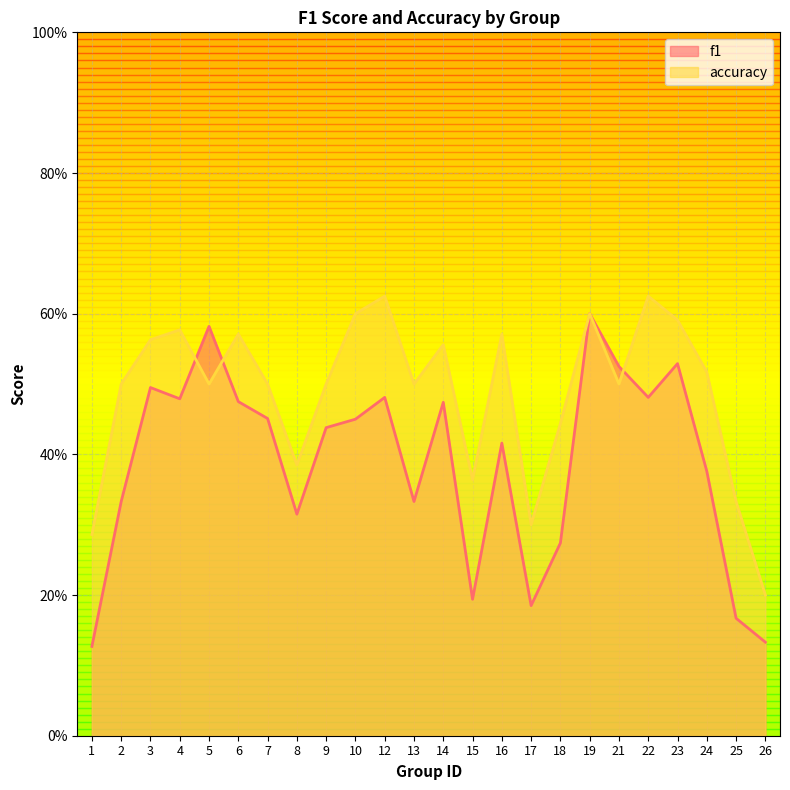

List the series in order of their overall mean, lowest first.

f1, accuracy